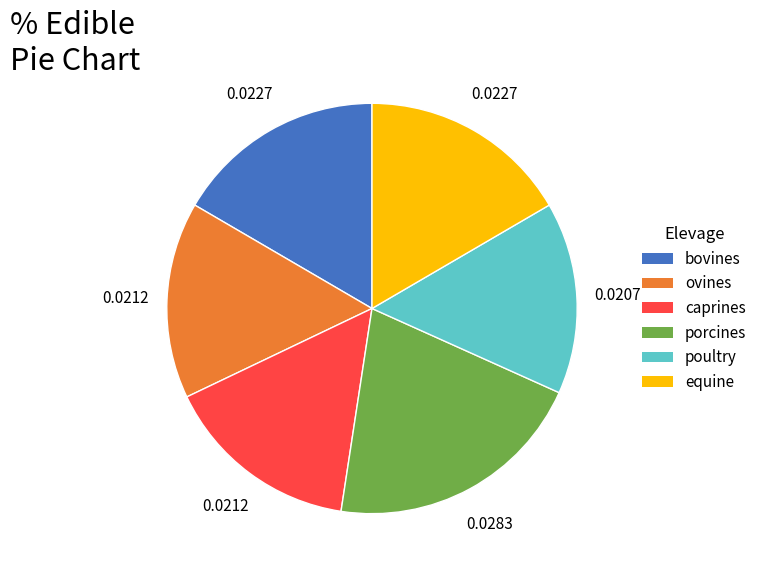

Which has a higher value, caprines or porcines?

porcines